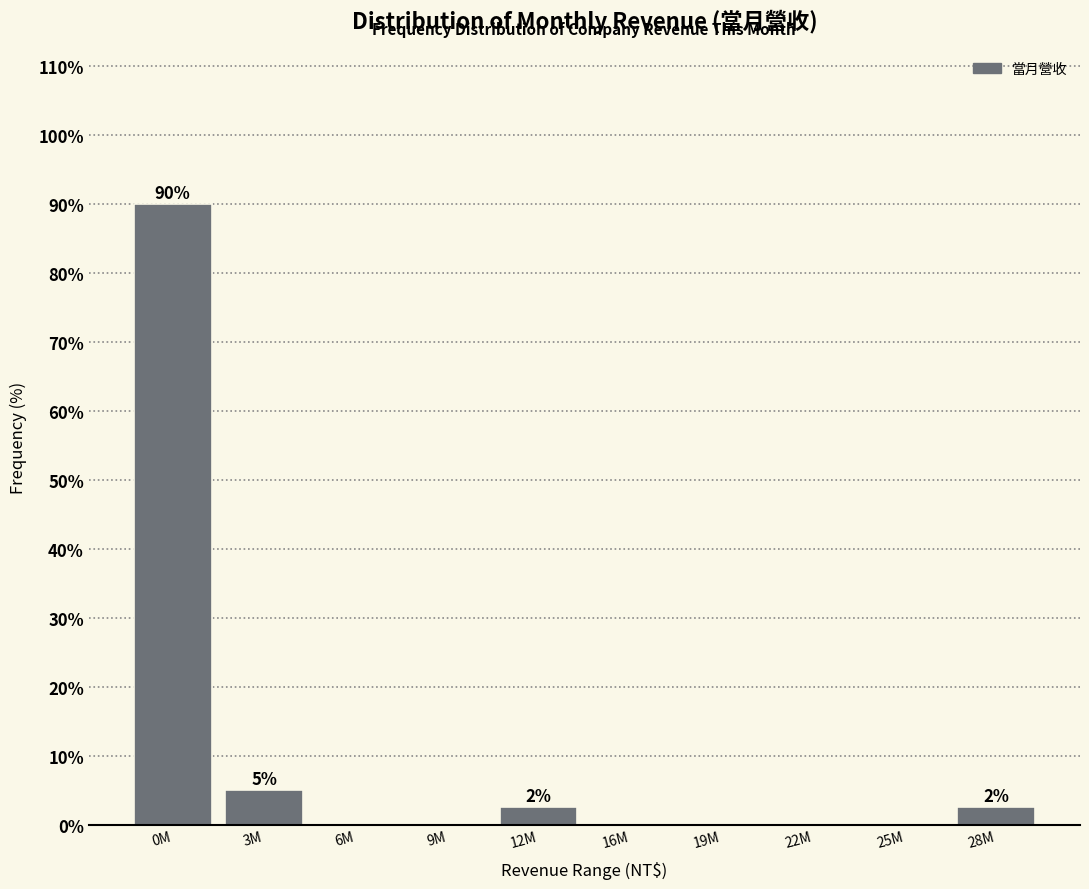

Reading left to right, what are all the values shown in this chart?

0M=90.0	3M=5.0	6M=0.0	9M=0.0	12M=2.5	16M=0.0	19M=0.0	22M=0.0	25M=0.0	28M=2.5